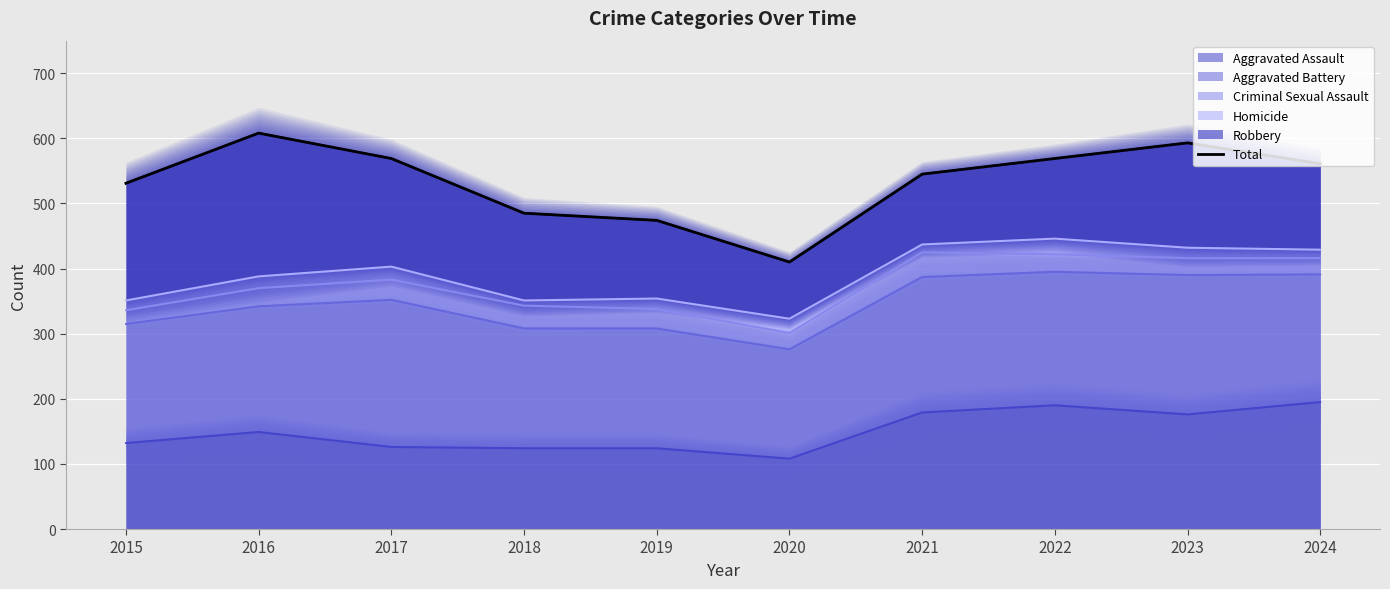

How many lines are shown in the chart?

1